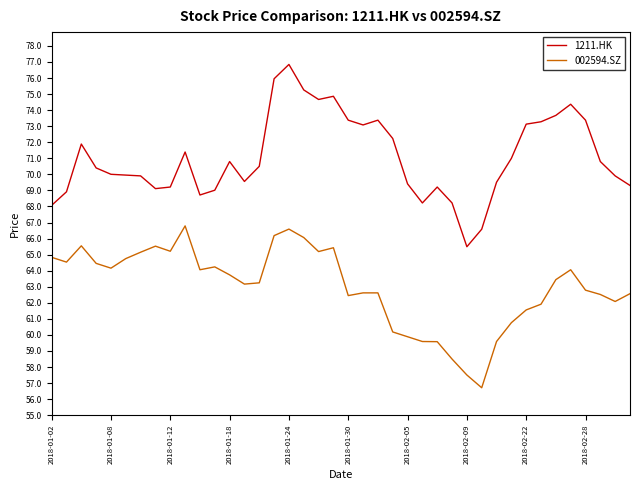

What is the highest value of the 002594.SZ series?

66.8